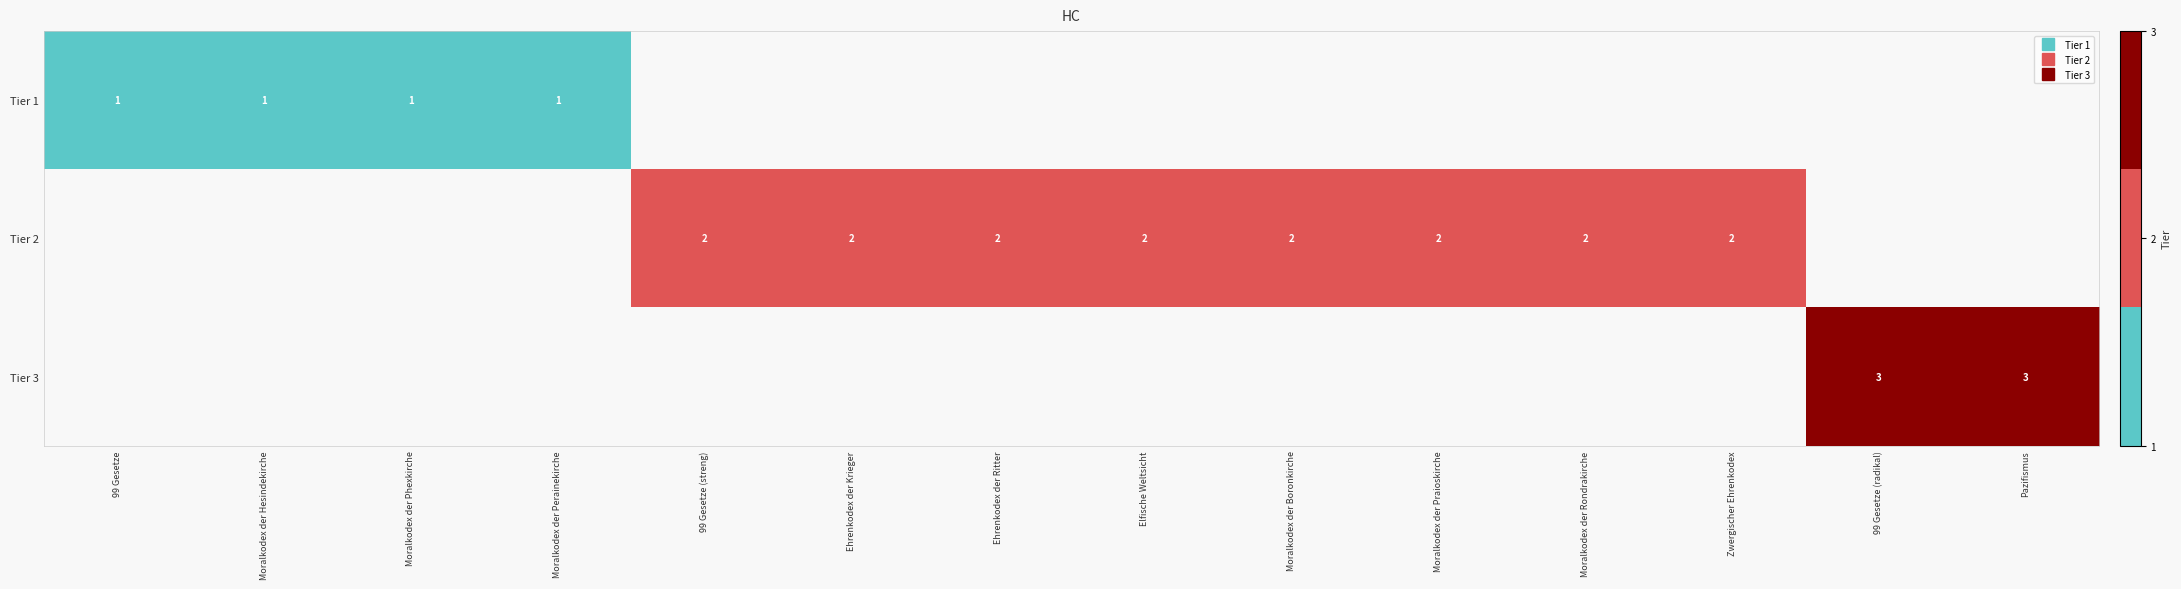

Which label corresponds to the smallest value in the chart?

99 Gesetze